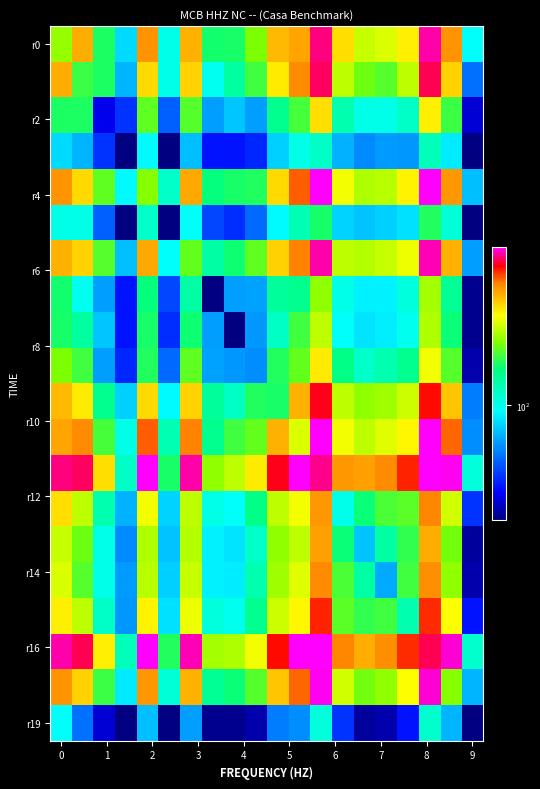

How many distinct data groups are displayed?

20